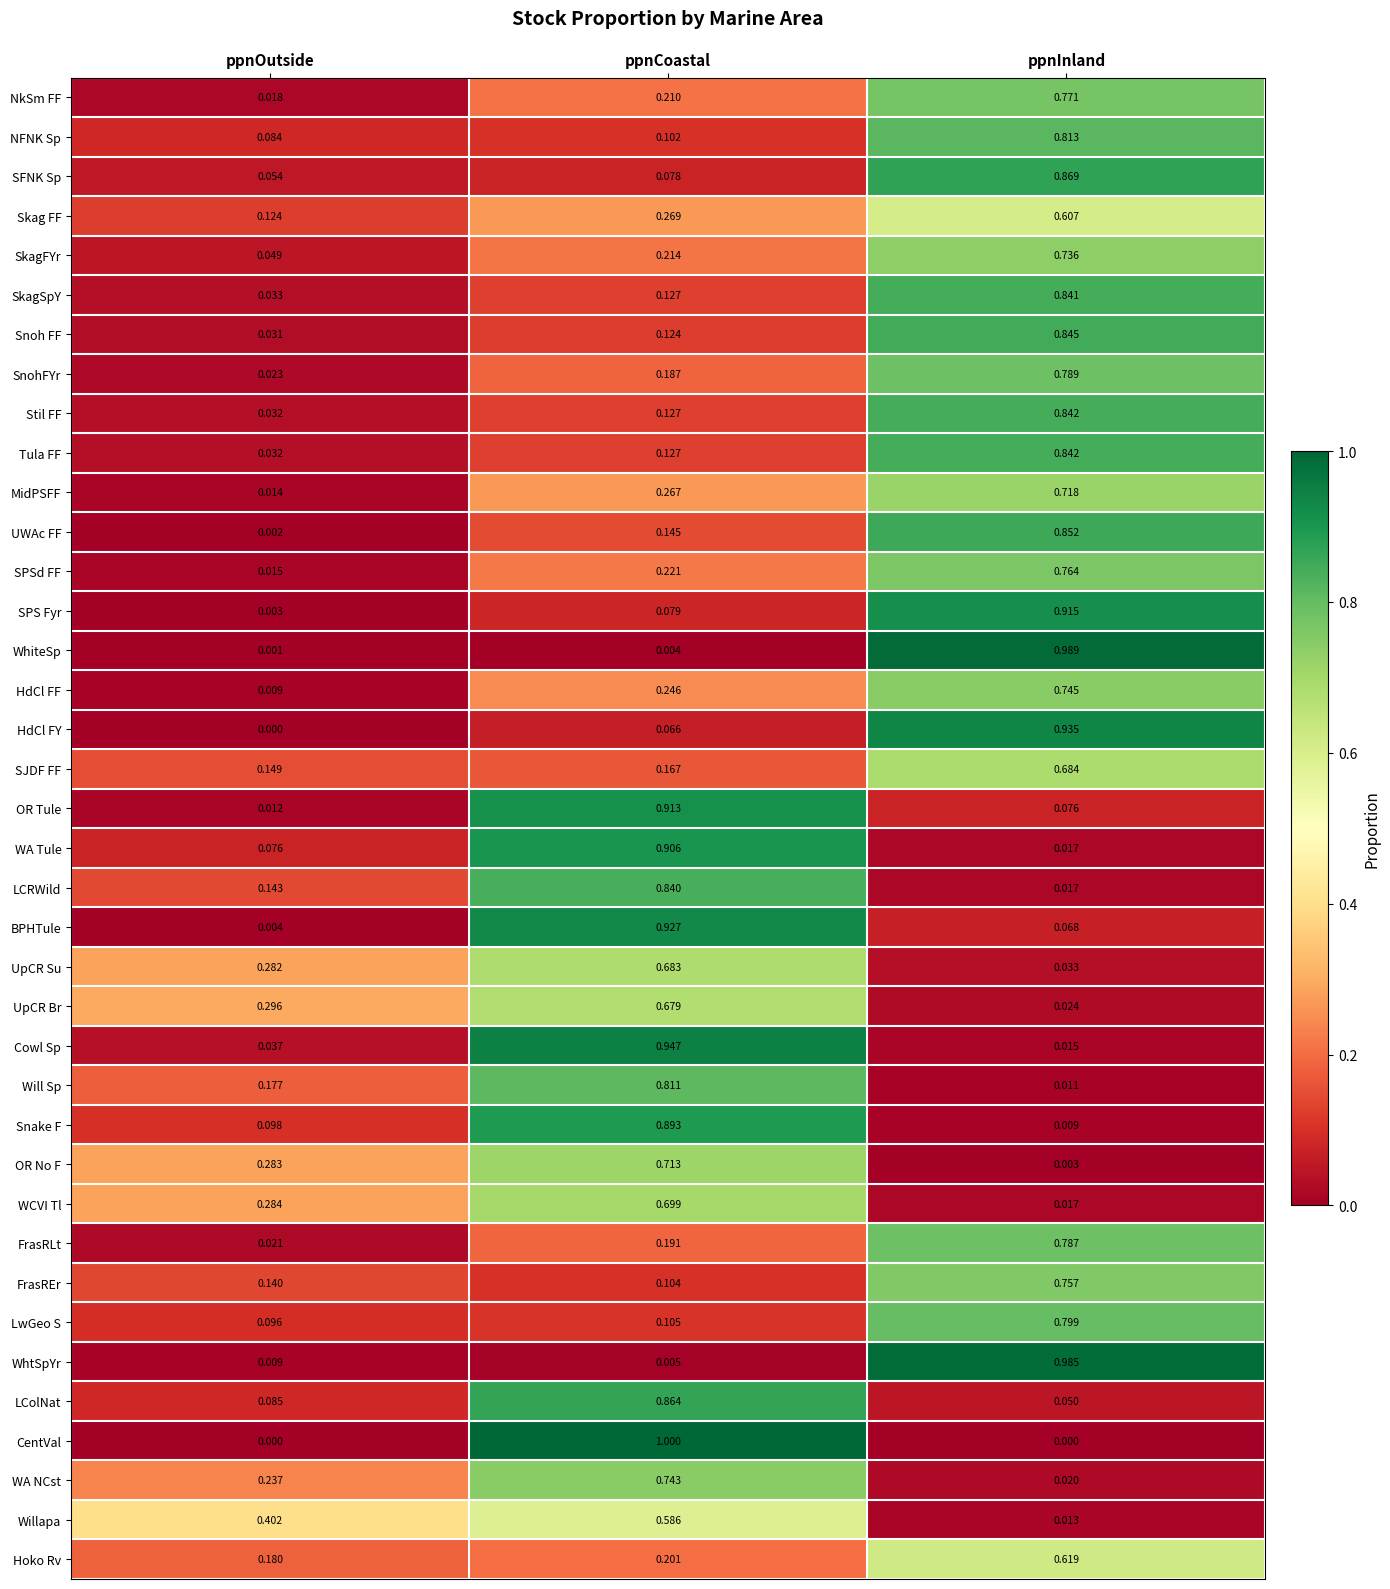

At which category is the sum across all series the highest?

ppnInland